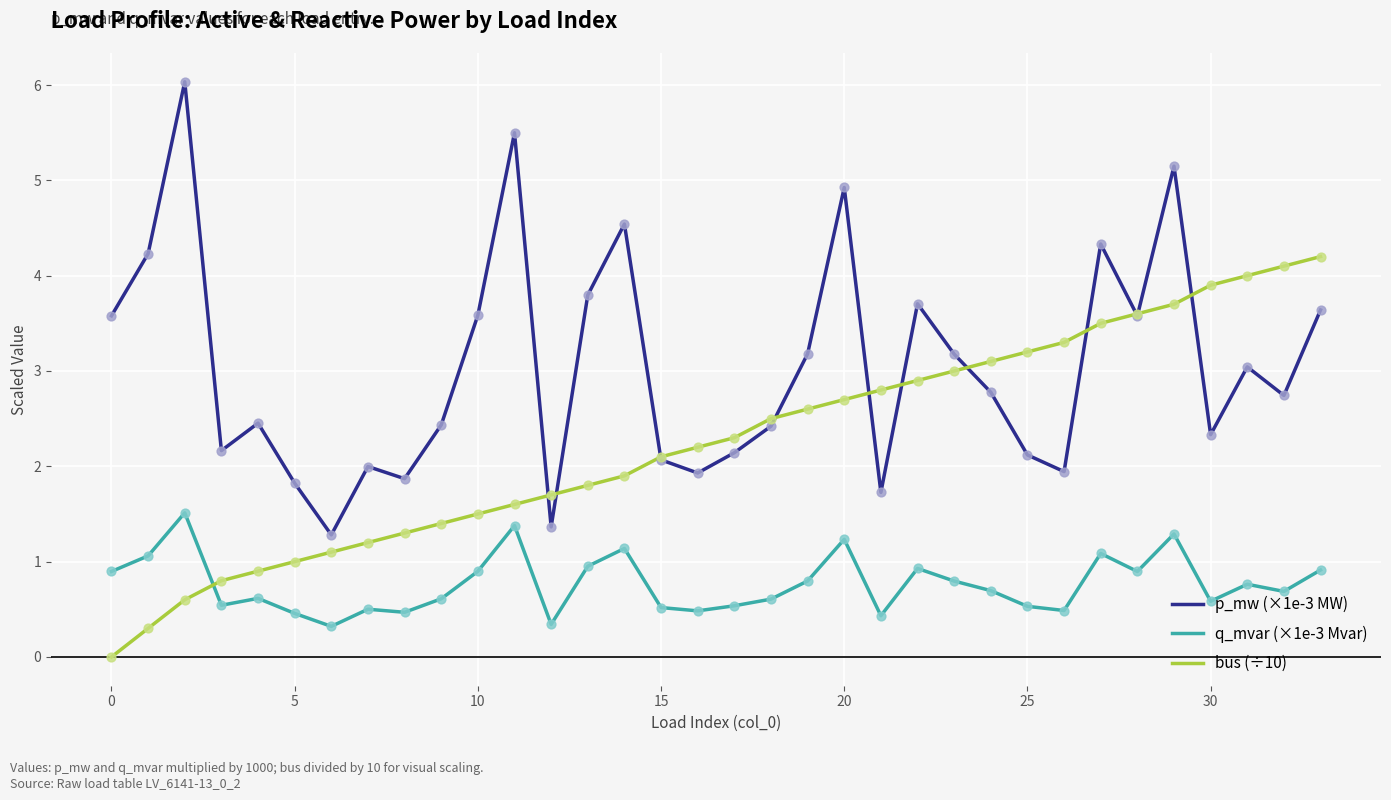

What are all the series names shown in the legend?

p_mw (×1e-3 MW), q_mvar (×1e-3 Mvar), bus (÷10)